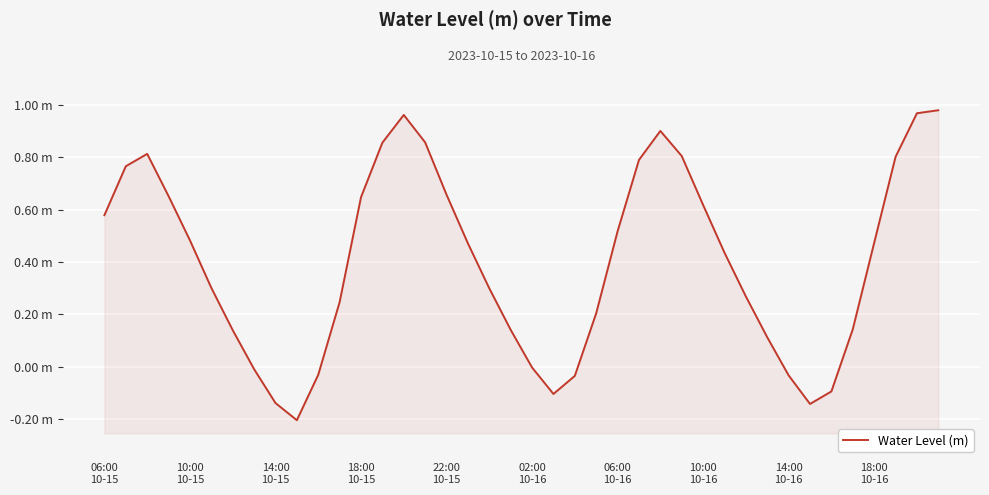

What is the value of the 28th point from the left?

0.8